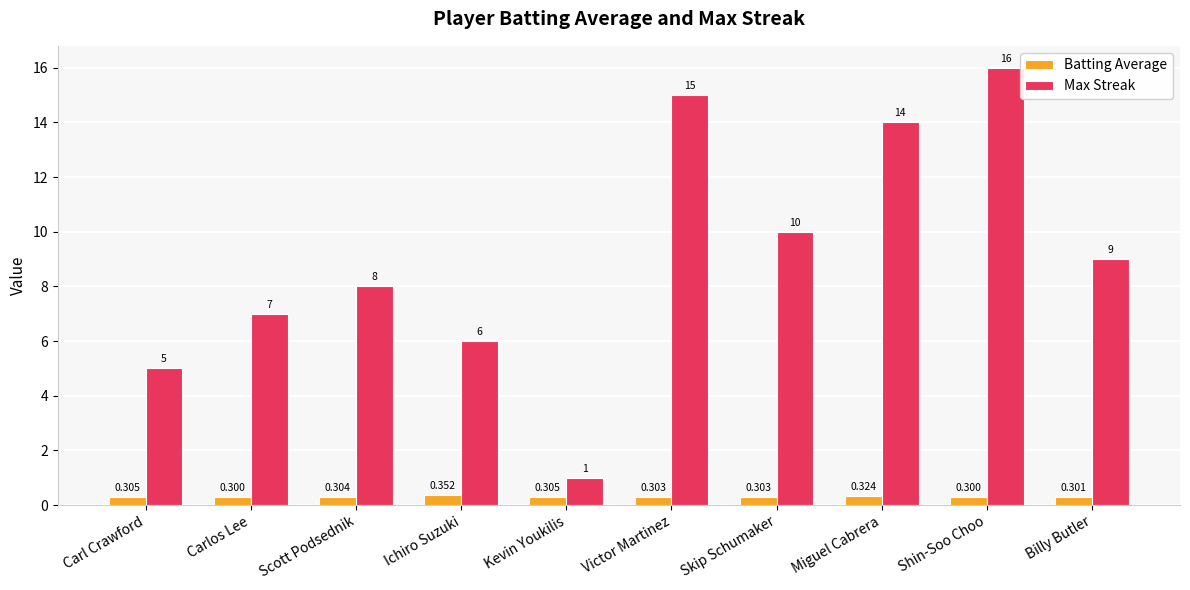

What is the value of the Max Streak bar at the 9th from the left?

16.0